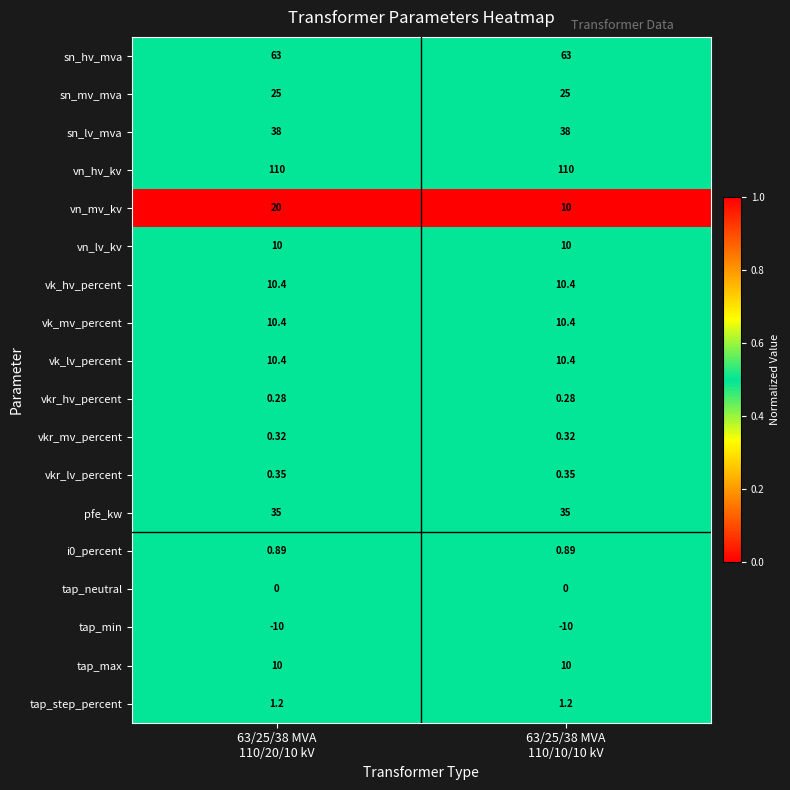

Which series has the largest total across all categories?

vn_hv_kv